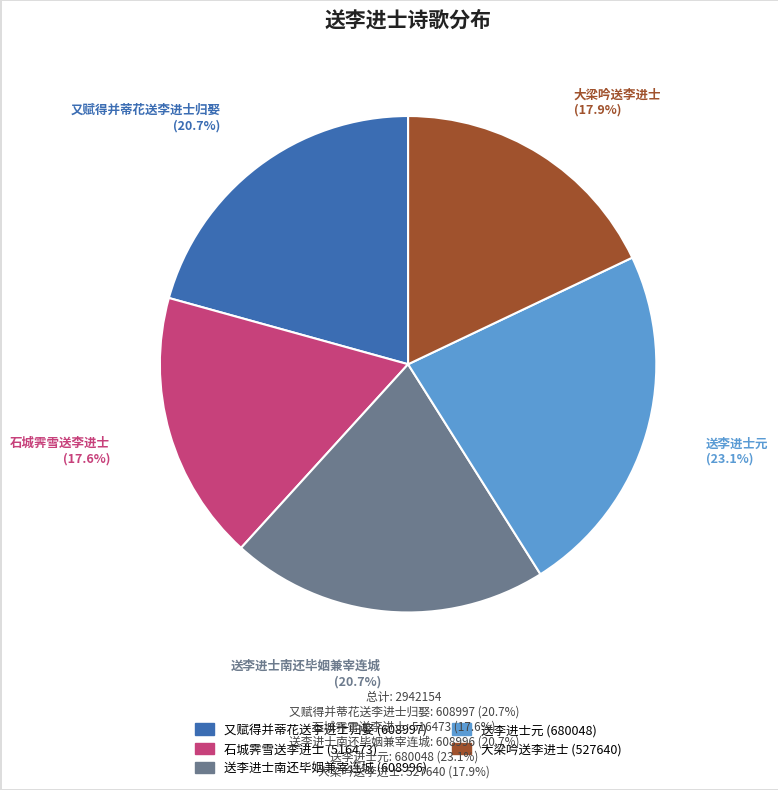

What percentage is the 又赋得并蒂花送李进士归娶 slice, to the nearest percent?

21%